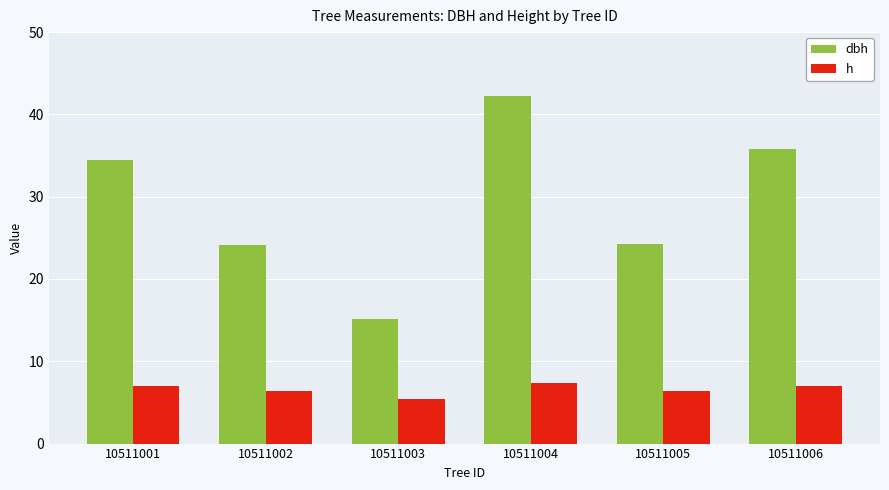

What is the value of the dbh bar at the 3rd from the left?

15.2